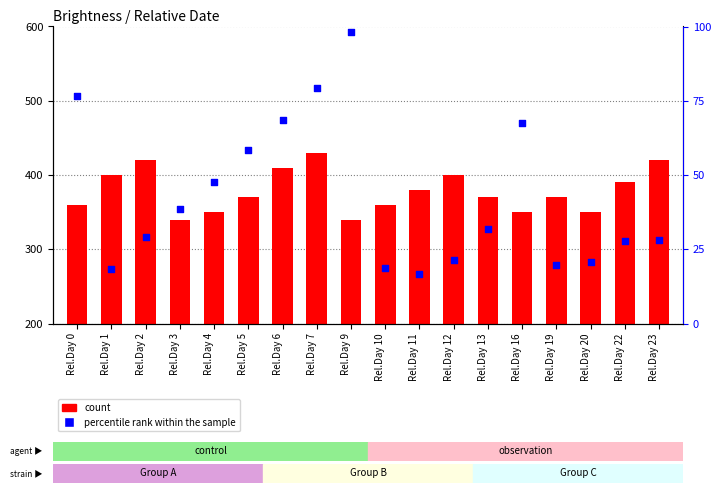

At which category is the sum across all series the highest?

Rel.Day 7